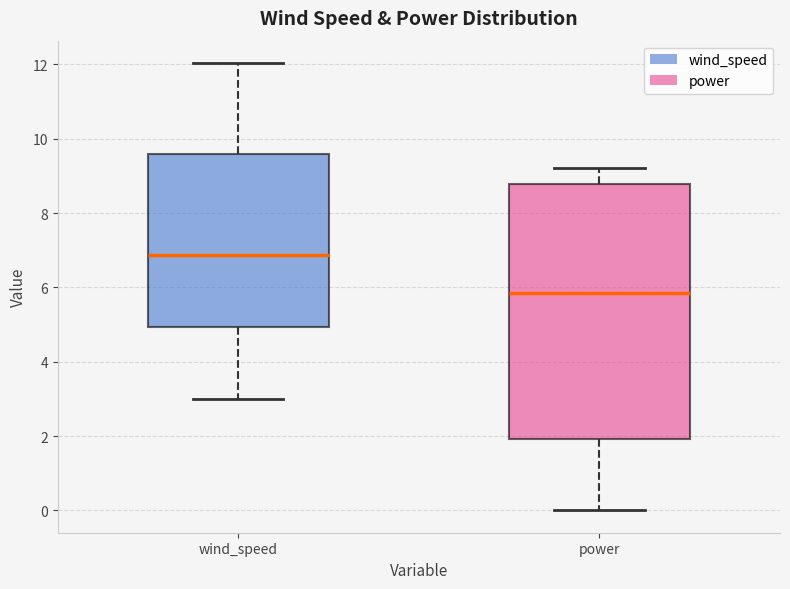

Where does the lower whisker of the box for power end on the y-axis? The values are not printed on the chart, so give them approximately, as read against the axis.

0.0